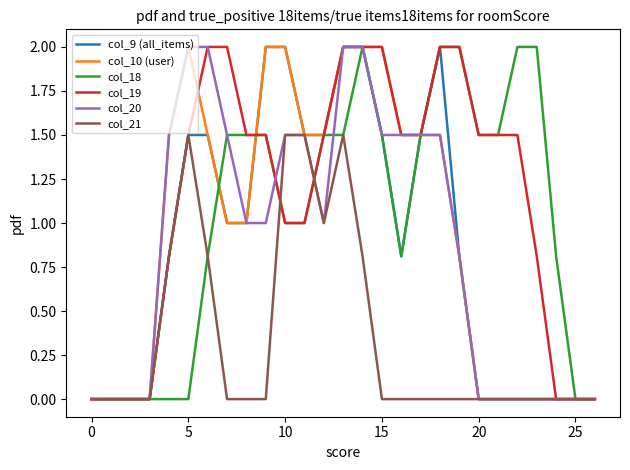

True or false: col_9 (all_items) and col_21 intersect in this chart.

False